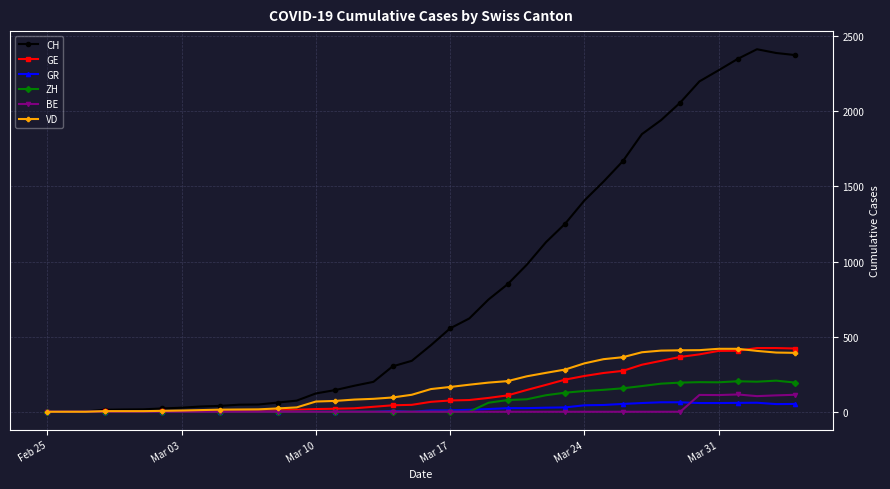

What is the highest value of the GE series?

424